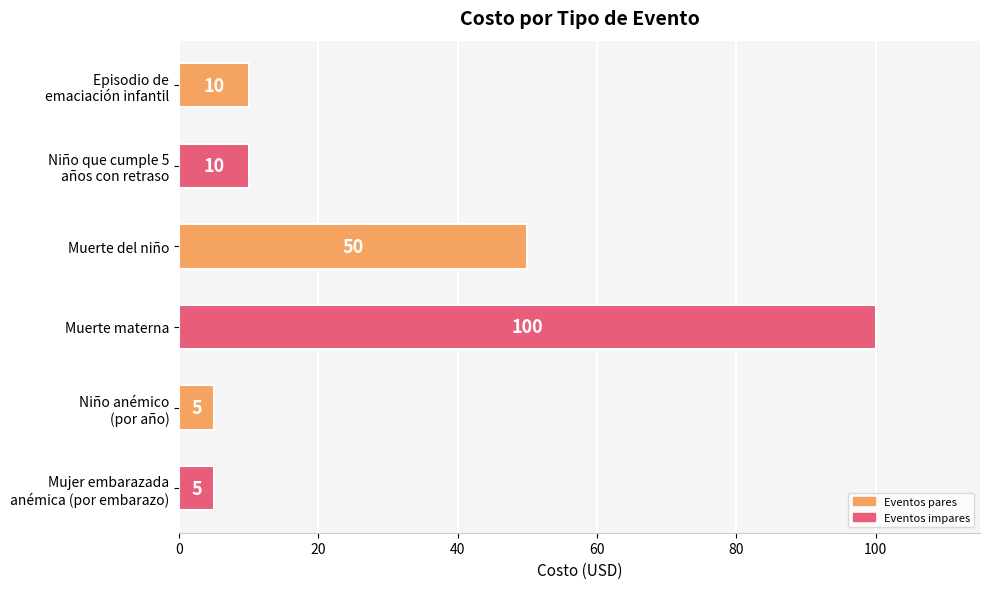

What is the greatest value displayed?

100